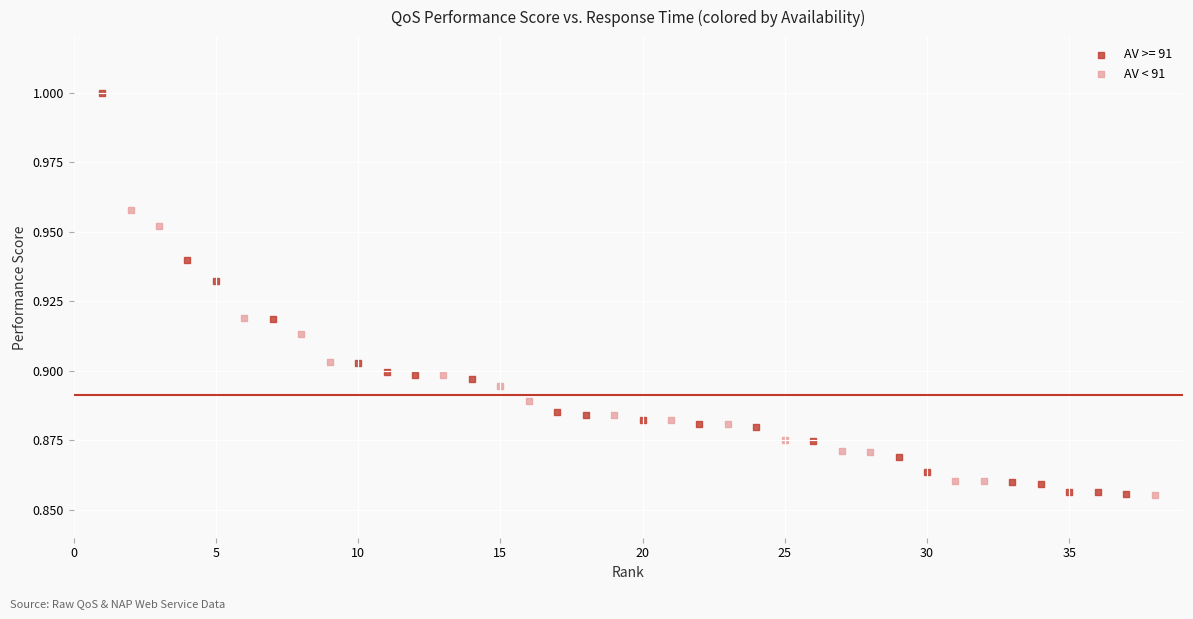

Which series contains the highest Y value?

AV >= 91